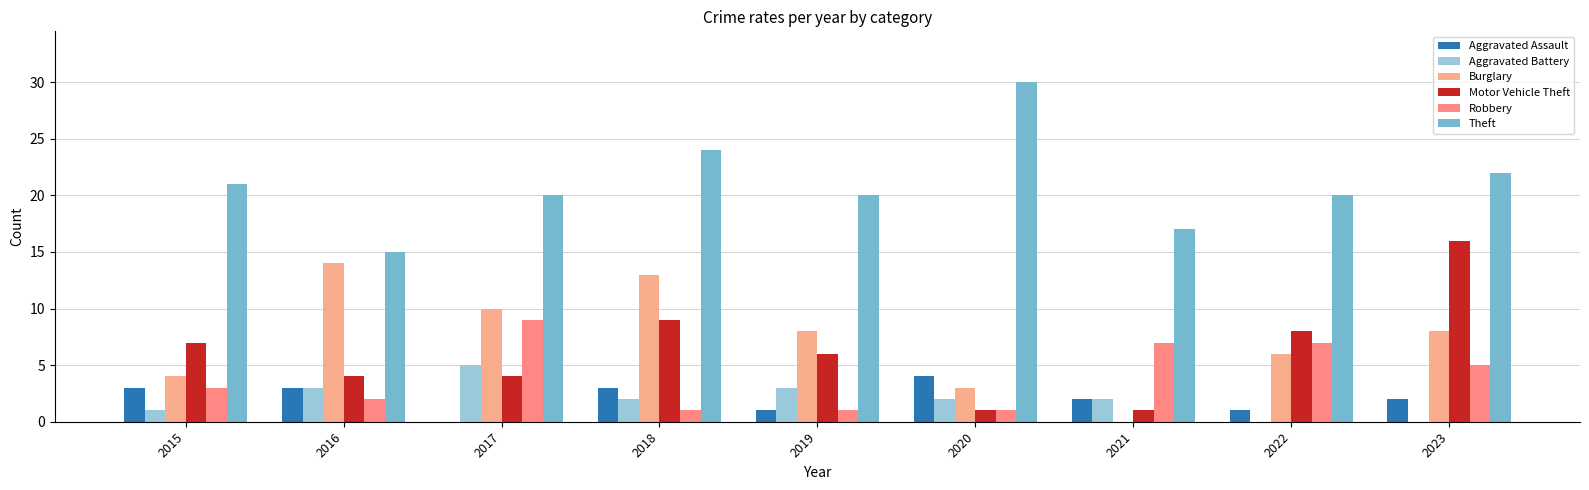

What is the sum of all Burglary values?

66